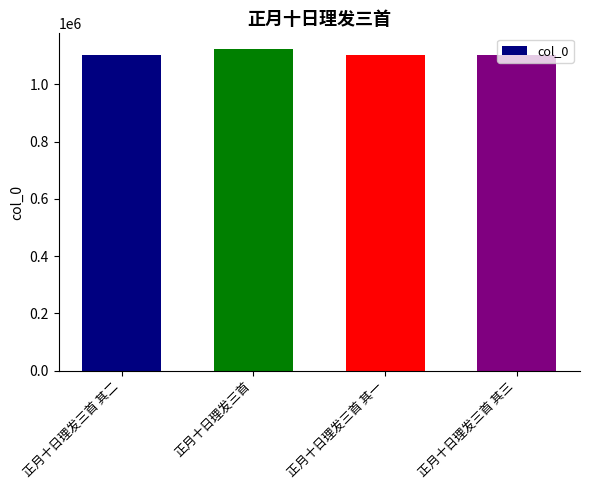

What is the average value?

1107600